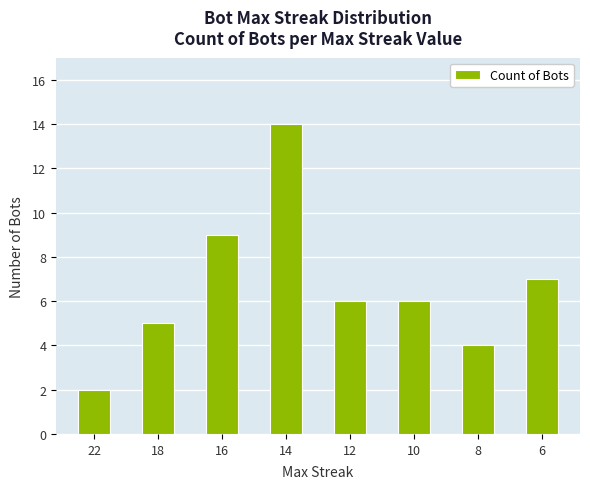

Approximately how many times larger is the value at 8 compared to 18?

0.8